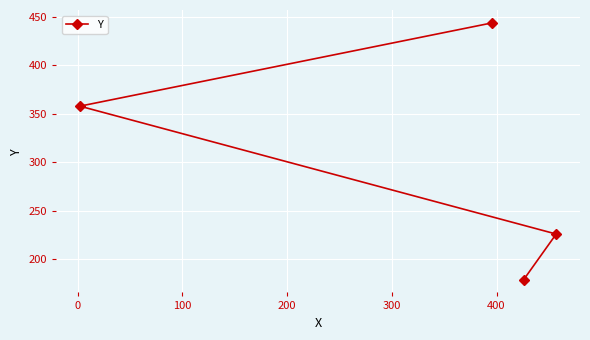

What is the difference between the maximum and minimum values?

265